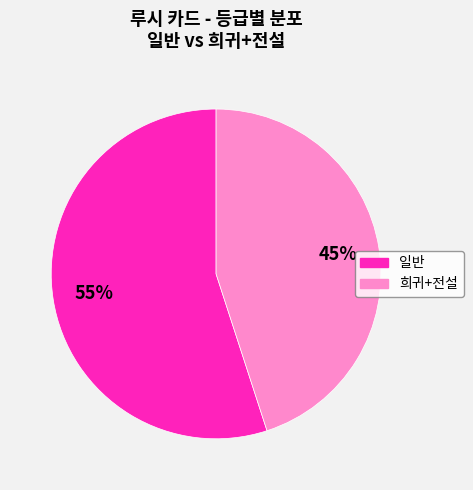

Is there any slice that represents more than half of the pie?

Yes